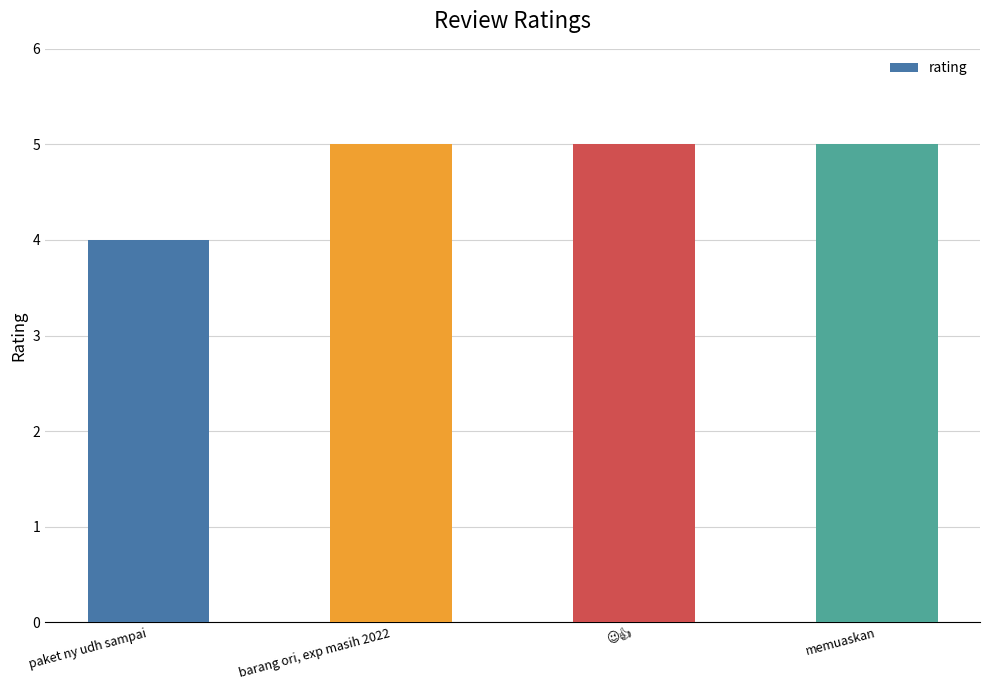

What is the greatest value displayed?

5